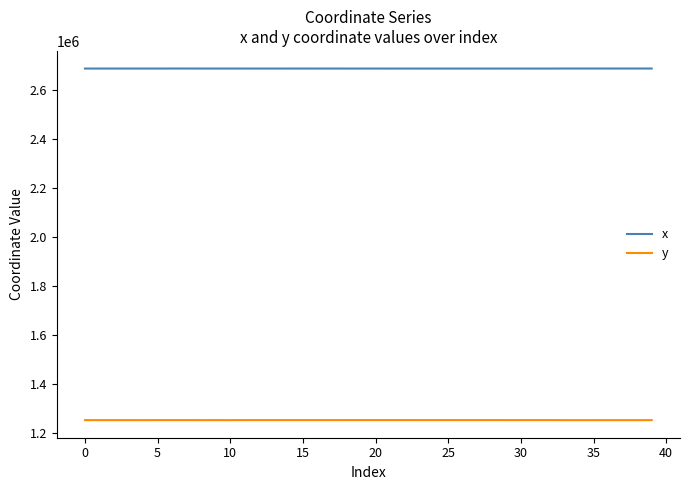

What is the maximum value shown in the chart?

2686340.0